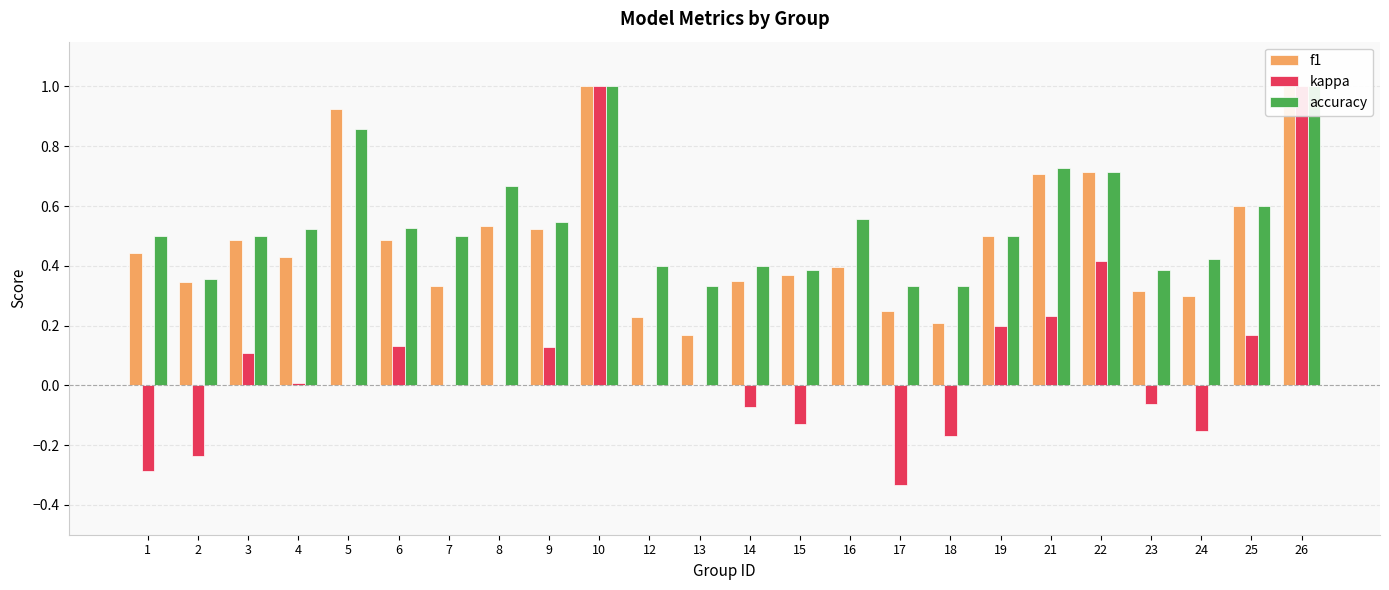

What is the greatest value displayed?

1.0